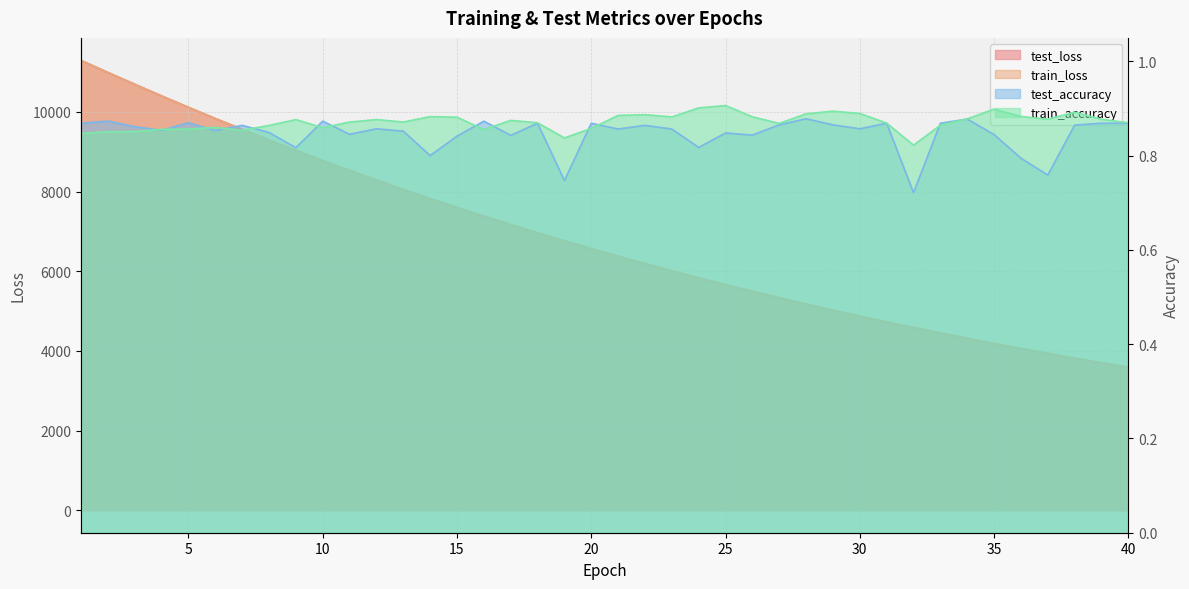

Does the chart have visible grid lines?

Yes